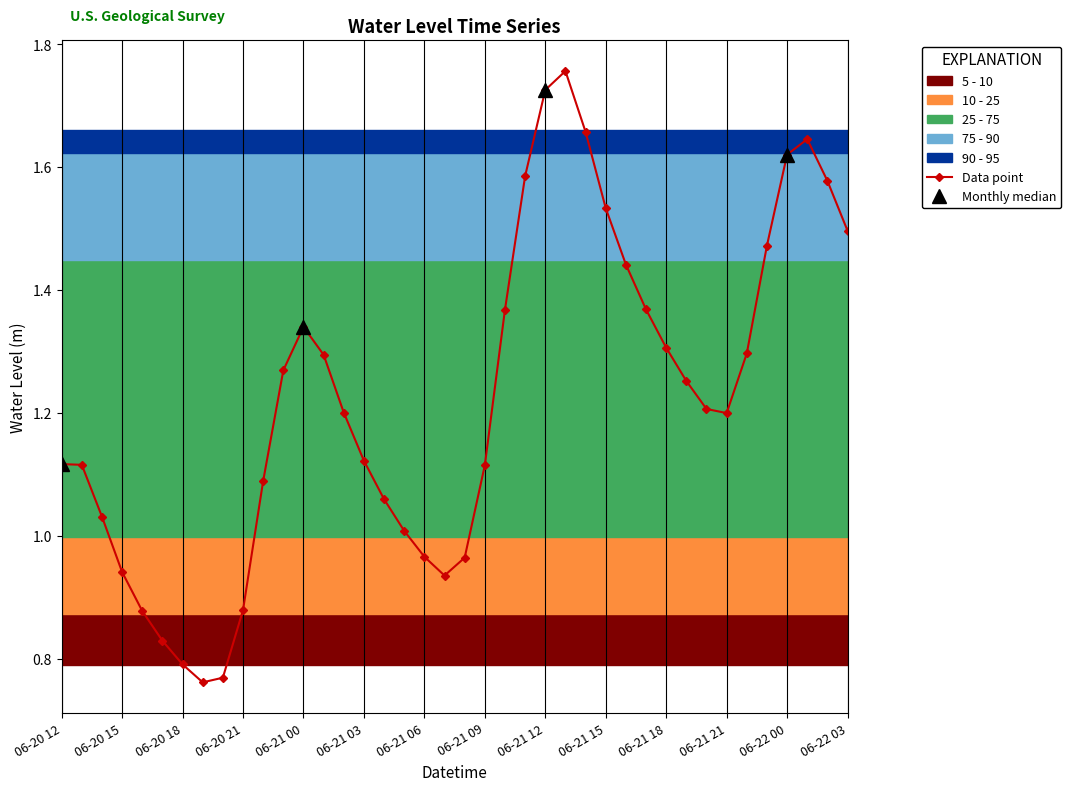

The chart shows a value of 2.2 at 27. True or false?

False